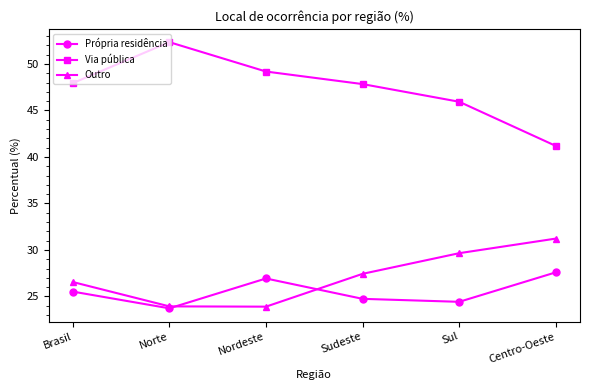

Is the value of Via pública at Centro-Oeste greater than the value of Outro at Sudeste?

Yes